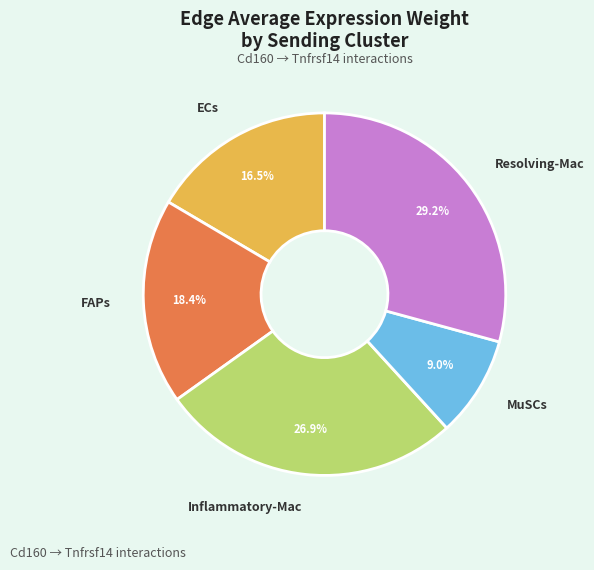

To the nearest percent, what portion does MuSCs represent?

9%